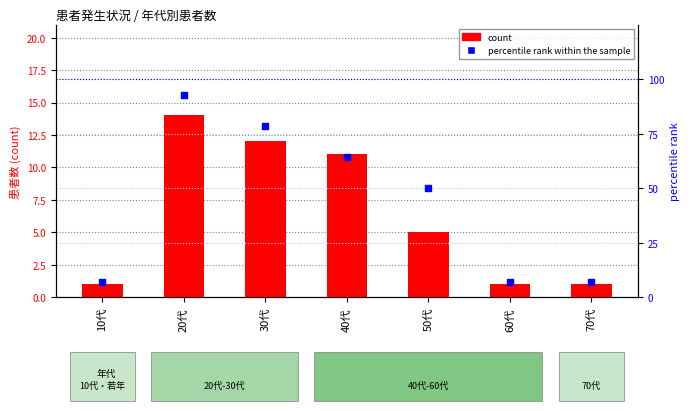

Which series reaches the minimum Y coordinate?

count